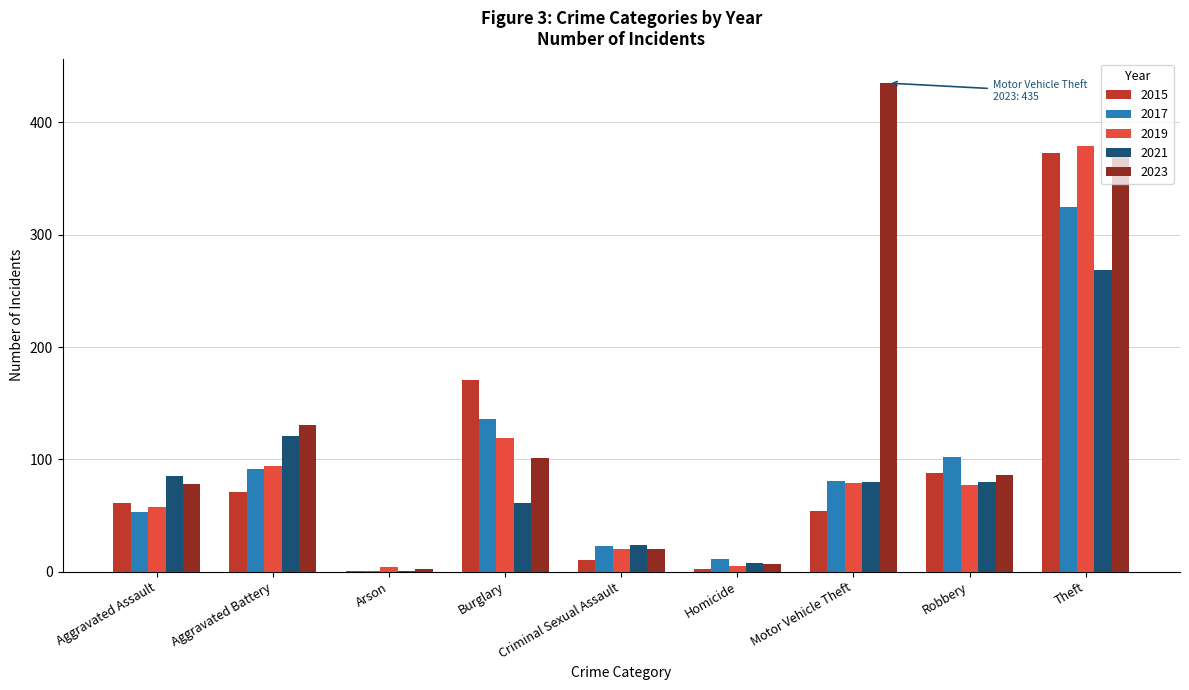

Which series changed the most between Motor Vehicle Theft and Theft?

2015